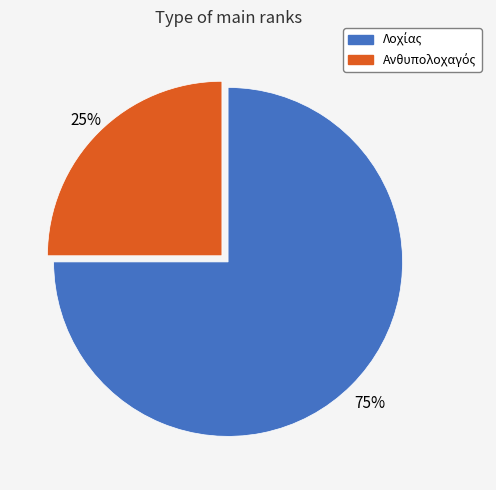

To the nearest percent, what is the difference between the largest and smallest slice percentages?

50%